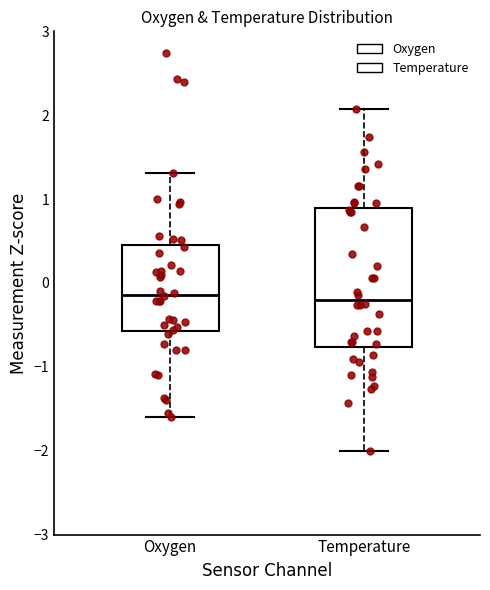

Where is the upper edge of the box for Oxygen on the y-axis? The values are not printed on the chart, so give them approximately, as read against the axis.

0.4